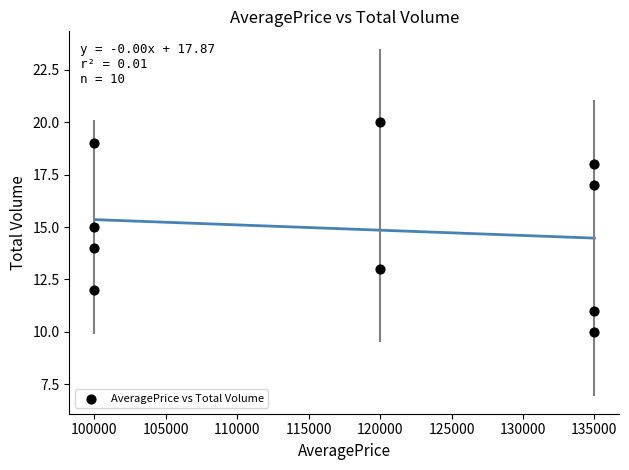

What is the average X value?

118000